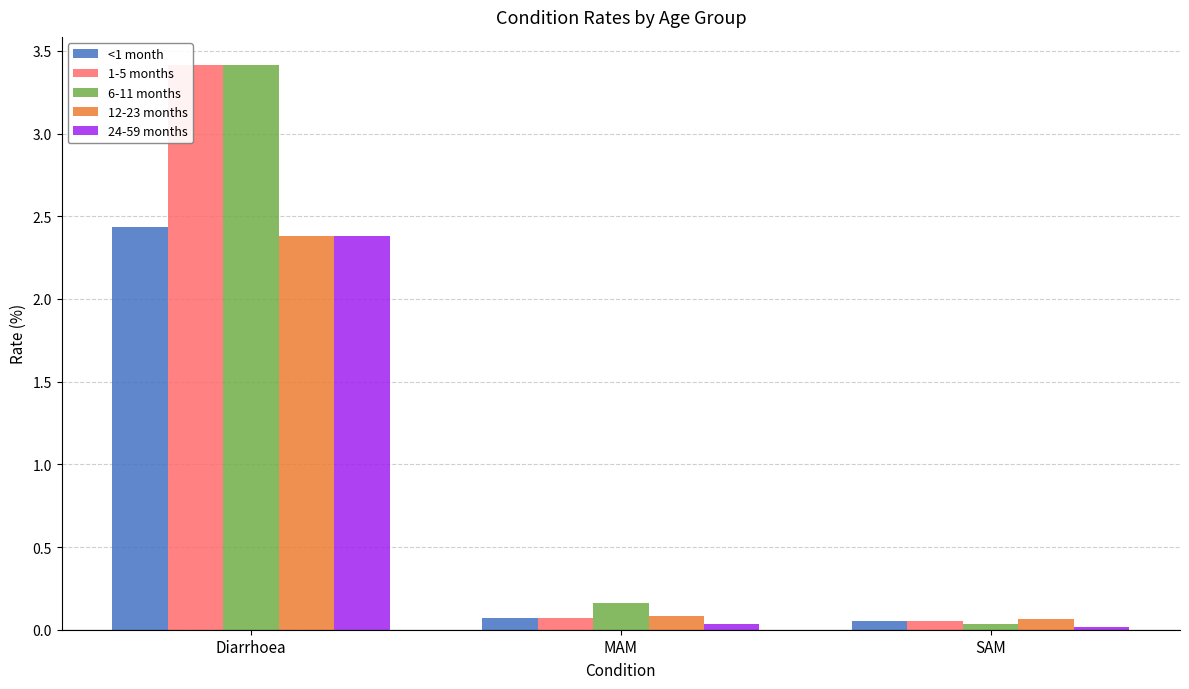

At which label does 24-59 months reach its peak?

Diarrhoea